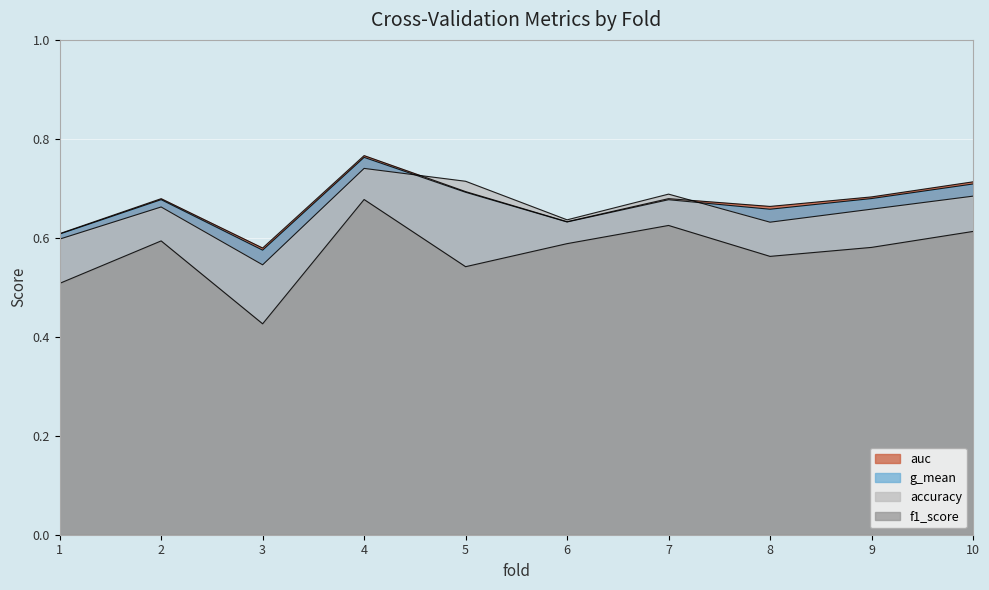

True or false: g_mean has more than 0 interior local peaks.

True